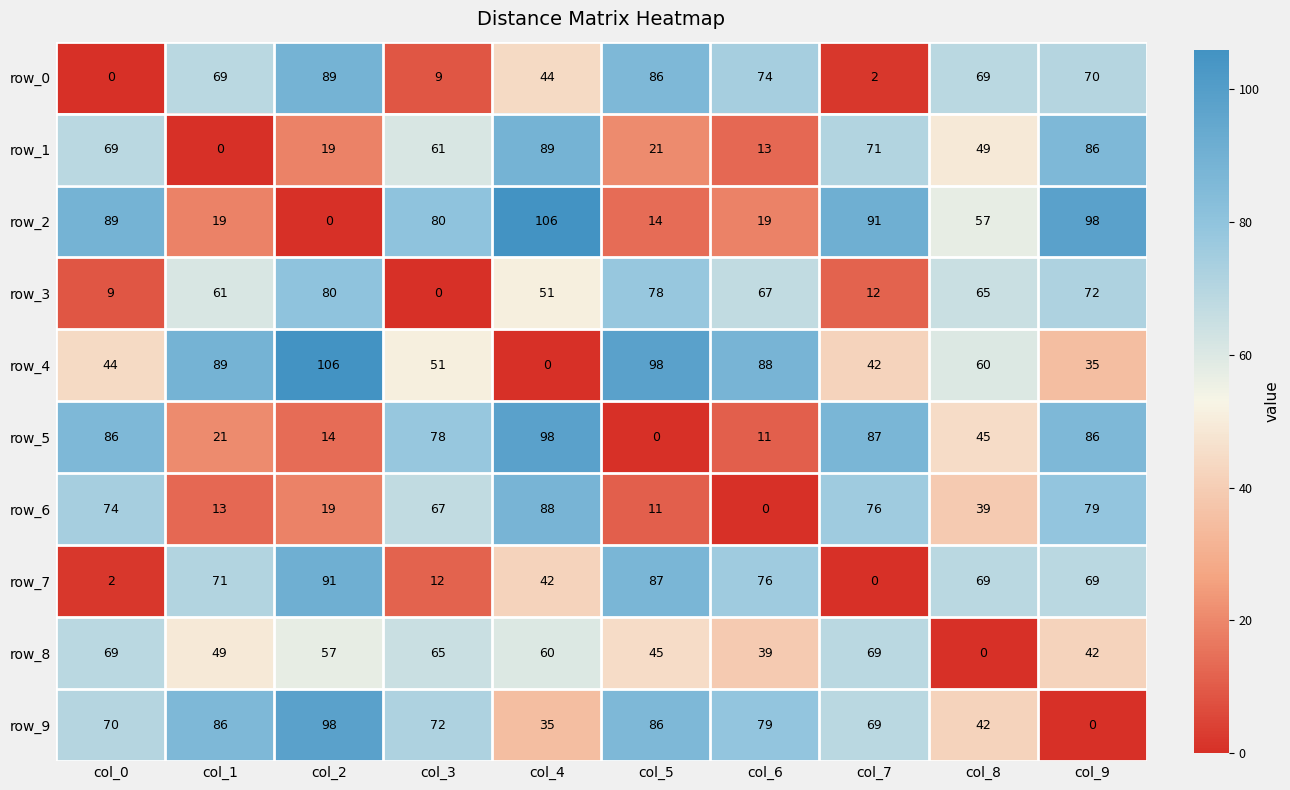

What is the difference between the highest and lowest values at col_1?

89